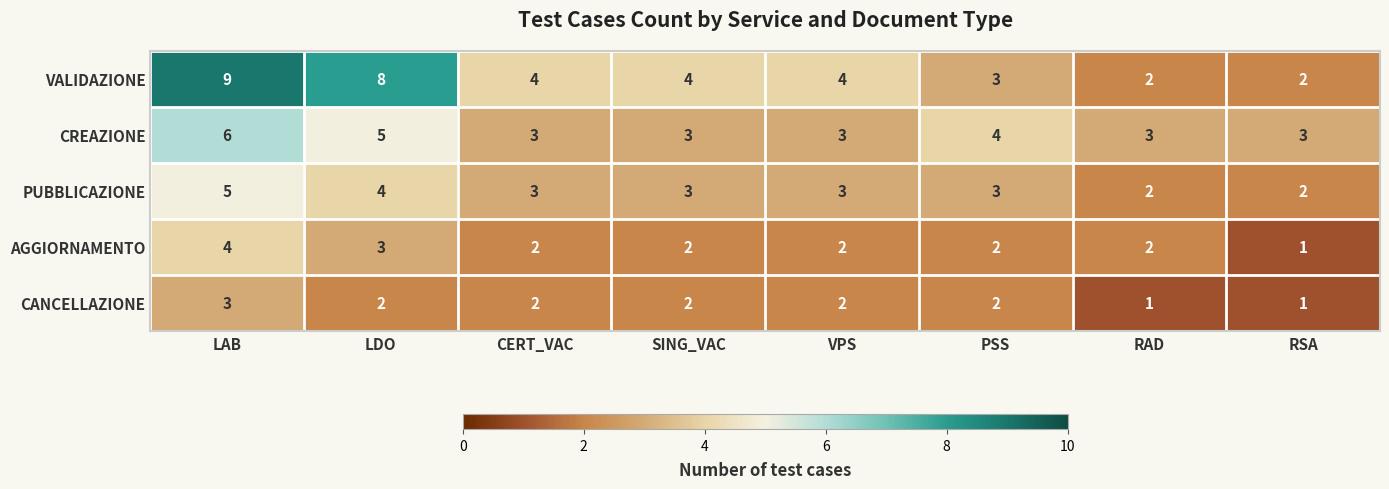

What is the maximum value for VALIDAZIONE?

9